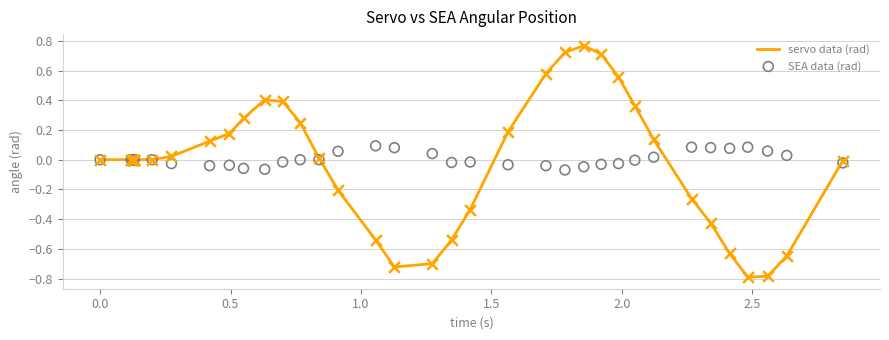

At how many categories does at least one series exceed 0?

26